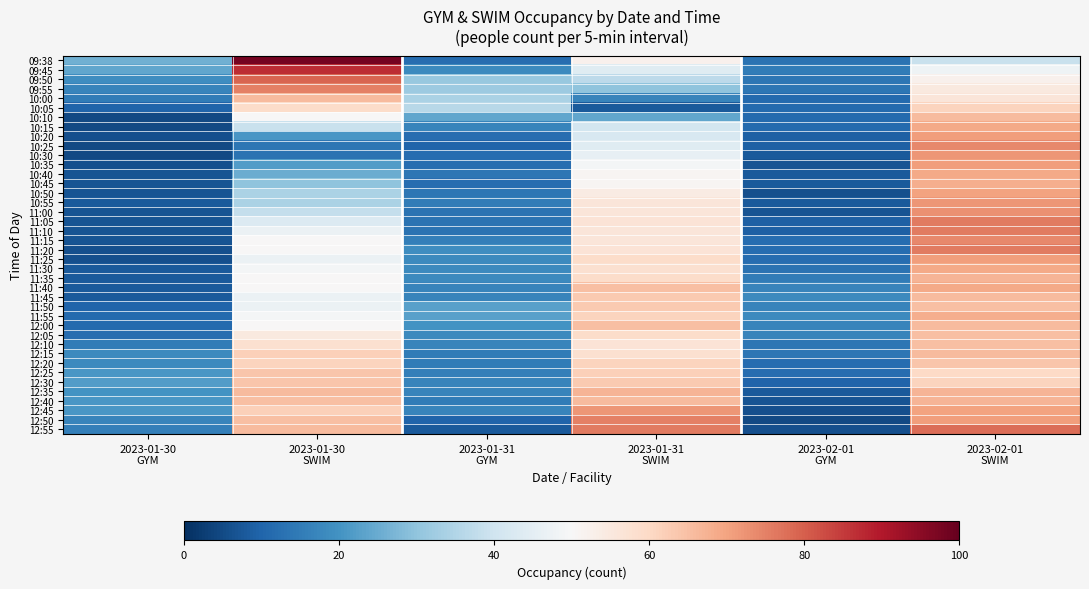

Reading left to right, extract all data points from this chart.

09:38: 2023-01-30
GYM=26	2023-01-30
SWIM=98	2023-01-31
GYM=12	2023-01-31
SWIM=52	2023-02-01
GYM=13	2023-02-01
SWIM=39
09:45: 2023-01-30
GYM=24	2023-01-30
SWIM=87	2023-01-31
GYM=18	2023-01-31
SWIM=44	2023-02-01
GYM=15	2023-02-01
SWIM=48
09:50: 2023-01-30
GYM=19	2023-01-30
SWIM=79	2023-01-31
GYM=31	2023-01-31
SWIM=37	2023-02-01
GYM=14	2023-02-01
SWIM=52
09:55: 2023-01-30
GYM=17	2023-01-30
SWIM=75	2023-01-31
GYM=32	2023-01-31
SWIM=30	2023-02-01
GYM=14	2023-02-01
SWIM=55
10:00: 2023-01-30
GYM=15	2023-01-30
SWIM=66	2023-01-31
GYM=34	2023-01-31
SWIM=17	2023-02-01
GYM=11	2023-02-01
SWIM=56
10:05: 2023-01-30
GYM=10	2023-01-30
SWIM=59	2023-01-31
GYM=36	2023-01-31
SWIM=8	2023-02-01
GYM=11	2023-02-01
SWIM=61
10:10: 2023-01-30
GYM=5	2023-01-30
SWIM=50	2023-01-31
GYM=24	2023-01-31
SWIM=24	2023-02-01
GYM=11	2023-02-01
SWIM=66
10:15: 2023-01-30
GYM=5	2023-01-30
SWIM=39	2023-01-31
GYM=17	2023-01-31
SWIM=41	2023-02-01
GYM=11	2023-02-01
SWIM=69
10:20: 2023-01-30
GYM=6	2023-01-30
SWIM=21	2023-01-31
GYM=12	2023-01-31
SWIM=42	2023-02-01
GYM=9	2023-02-01
SWIM=71
10:25: 2023-01-30
GYM=5	2023-01-30
SWIM=14	2023-01-31
GYM=10	2023-01-31
SWIM=44	2023-02-01
GYM=9	2023-02-01
SWIM=74
10:30: 2023-01-30
GYM=5	2023-01-30
SWIM=13	2023-01-31
GYM=12	2023-01-31
SWIM=46	2023-02-01
GYM=8	2023-02-01
SWIM=72
10:35: 2023-01-30
GYM=6	2023-01-30
SWIM=22	2023-01-31
GYM=12	2023-01-31
SWIM=49	2023-02-01
GYM=7	2023-02-01
SWIM=71
10:40: 2023-01-30
GYM=7	2023-01-30
SWIM=25	2023-01-31
GYM=14	2023-01-31
SWIM=51	2023-02-01
GYM=8	2023-02-01
SWIM=69
10:45: 2023-01-30
GYM=7	2023-01-30
SWIM=30	2023-01-31
GYM=12	2023-01-31
SWIM=51	2023-02-01
GYM=8	2023-02-01
SWIM=68
10:50: 2023-01-30
GYM=7	2023-01-30
SWIM=34	2023-01-31
GYM=14	2023-01-31
SWIM=54	2023-02-01
GYM=6	2023-02-01
SWIM=70
10:55: 2023-01-30
GYM=8	2023-01-30
SWIM=34	2023-01-31
GYM=15	2023-01-31
SWIM=56	2023-02-01
GYM=8	2023-02-01
SWIM=72
11:00: 2023-01-30
GYM=7	2023-01-30
SWIM=38	2023-01-31
GYM=13	2023-01-31
SWIM=56	2023-02-01
GYM=7	2023-02-01
SWIM=73
11:05: 2023-01-30
GYM=7	2023-01-30
SWIM=43	2023-01-31
GYM=13	2023-01-31
SWIM=57	2023-02-01
GYM=9	2023-02-01
SWIM=76
11:10: 2023-01-30
GYM=7	2023-01-30
SWIM=47	2023-01-31
GYM=13	2023-01-31
SWIM=56	2023-02-01
GYM=9	2023-02-01
SWIM=76
11:15: 2023-01-30
GYM=7	2023-01-30
SWIM=50	2023-01-31
GYM=16	2023-01-31
SWIM=56	2023-02-01
GYM=12	2023-02-01
SWIM=74
11:20: 2023-01-30
GYM=6	2023-01-30
SWIM=50	2023-01-31
GYM=19	2023-01-31
SWIM=57	2023-02-01
GYM=12	2023-02-01
SWIM=76
11:25: 2023-01-30
GYM=6	2023-01-30
SWIM=47	2023-01-31
GYM=18	2023-01-31
SWIM=59	2023-02-01
GYM=12	2023-02-01
SWIM=71
11:30: 2023-01-30
GYM=8	2023-01-30
SWIM=49	2023-01-31
GYM=18	2023-01-31
SWIM=58	2023-02-01
GYM=13	2023-02-01
SWIM=69
11:35: 2023-01-30
GYM=8	2023-01-30
SWIM=50	2023-01-31
GYM=18	2023-01-31
SWIM=59	2023-02-01
GYM=15	2023-02-01
SWIM=67
11:40: 2023-01-30
GYM=8	2023-01-30
SWIM=50	2023-01-31
GYM=17	2023-01-31
SWIM=65	2023-02-01
GYM=17	2023-02-01
SWIM=69
11:45: 2023-01-30
GYM=8	2023-01-30
SWIM=47	2023-01-31
GYM=17	2023-01-31
SWIM=63	2023-02-01
GYM=18	2023-02-01
SWIM=66
11:50: 2023-01-30
GYM=10	2023-01-30
SWIM=47	2023-01-31
GYM=23	2023-01-31
SWIM=63	2023-02-01
GYM=17	2023-02-01
SWIM=65
11:55: 2023-01-30
GYM=11	2023-01-30
SWIM=49	2023-01-31
GYM=23	2023-01-31
SWIM=61	2023-02-01
GYM=18	2023-02-01
SWIM=68
12:00: 2023-01-30
GYM=11	2023-01-30
SWIM=50	2023-01-31
GYM=20	2023-01-31
SWIM=65	2023-02-01
GYM=17	2023-02-01
SWIM=66
12:05: 2023-01-30
GYM=12	2023-01-30
SWIM=55	2023-01-31
GYM=18	2023-01-31
SWIM=59	2023-02-01
GYM=17	2023-02-01
SWIM=65
12:10: 2023-01-30
GYM=15	2023-01-30
SWIM=58	2023-01-31
GYM=17	2023-01-31
SWIM=57	2023-02-01
GYM=14	2023-02-01
SWIM=65
12:15: 2023-01-30
GYM=18	2023-01-30
SWIM=62	2023-01-31
GYM=15	2023-01-31
SWIM=58	2023-02-01
GYM=14	2023-02-01
SWIM=66
12:20: 2023-01-30
GYM=18	2023-01-30
SWIM=61	2023-01-31
GYM=15	2023-01-31
SWIM=61	2023-02-01
GYM=12	2023-02-01
SWIM=64
12:25: 2023-01-30
GYM=21	2023-01-30
SWIM=64	2023-01-31
GYM=16	2023-01-31
SWIM=62	2023-02-01
GYM=12	2023-02-01
SWIM=60
12:30: 2023-01-30
GYM=22	2023-01-30
SWIM=64	2023-01-31
GYM=17	2023-01-31
SWIM=63	2023-02-01
GYM=10	2023-02-01
SWIM=61
12:35: 2023-01-30
GYM=20	2023-01-30
SWIM=66	2023-01-31
GYM=17	2023-01-31
SWIM=67	2023-02-01
GYM=8	2023-02-01
SWIM=67
12:40: 2023-01-30
GYM=21	2023-01-30
SWIM=65	2023-01-31
GYM=15	2023-01-31
SWIM=66	2023-02-01
GYM=7	2023-02-01
SWIM=67
12:45: 2023-01-30
GYM=21	2023-01-30
SWIM=62	2023-01-31
GYM=17	2023-01-31
SWIM=72	2023-02-01
GYM=6	2023-02-01
SWIM=70
12:50: 2023-01-30
GYM=17	2023-01-30
SWIM=65	2023-01-31
GYM=10	2023-01-31
SWIM=75	2023-02-01
GYM=5	2023-02-01
SWIM=71
12:55: 2023-01-30
GYM=16	2023-01-30
SWIM=66	2023-01-31
GYM=8	2023-01-31
SWIM=76	2023-02-01
GYM=6	2023-02-01
SWIM=78